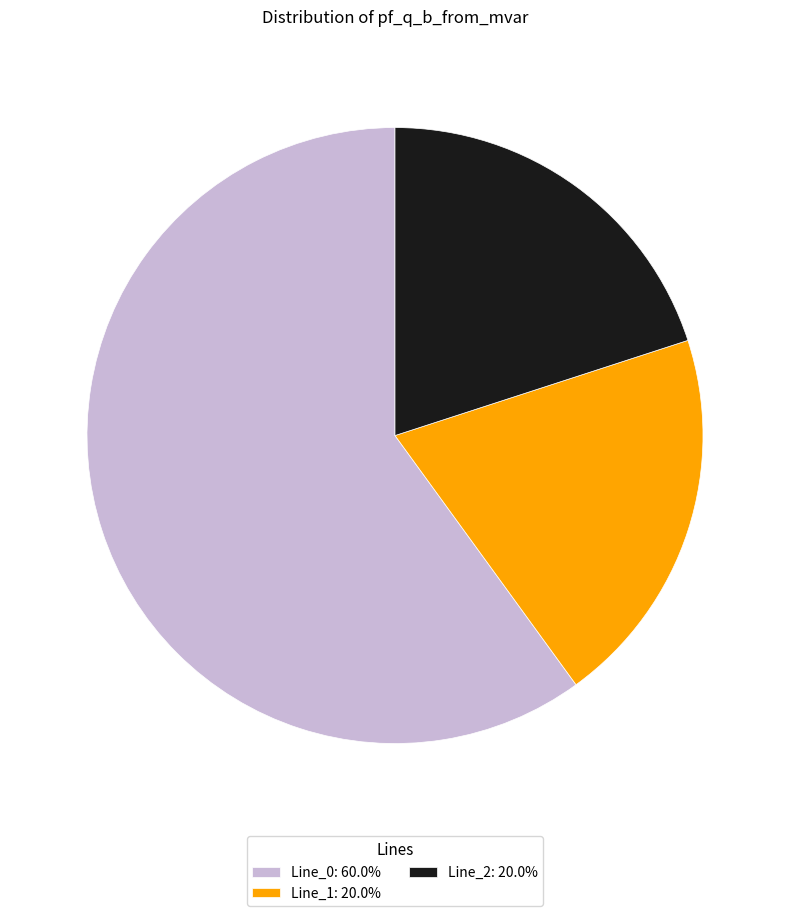

Is the sum of Line_0: 60.0% and Line_2: 20.0% greater than half?

Yes